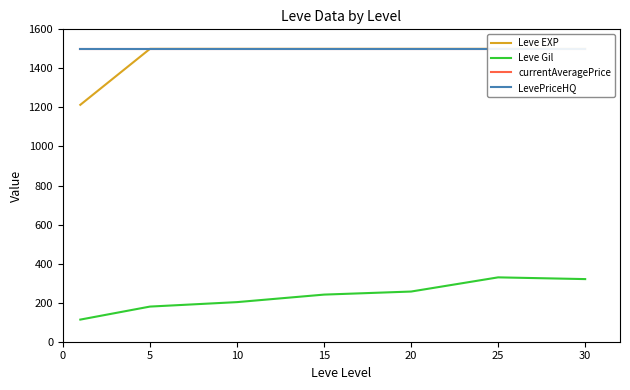

True or false: Leve EXP and Leve Gil cross at least once.

False